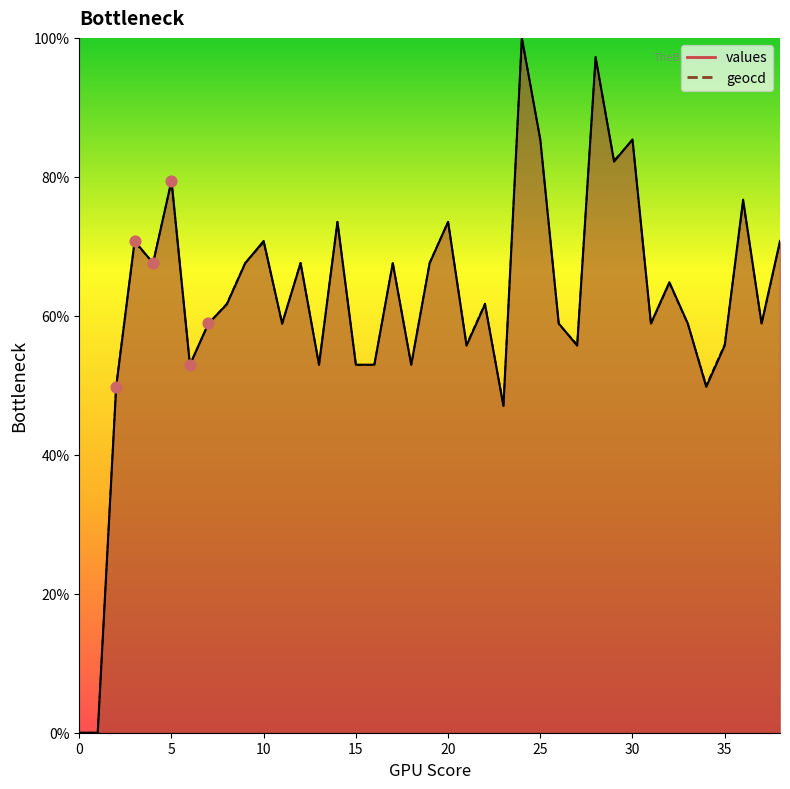

What are all the series names shown in the legend?

values, geocd